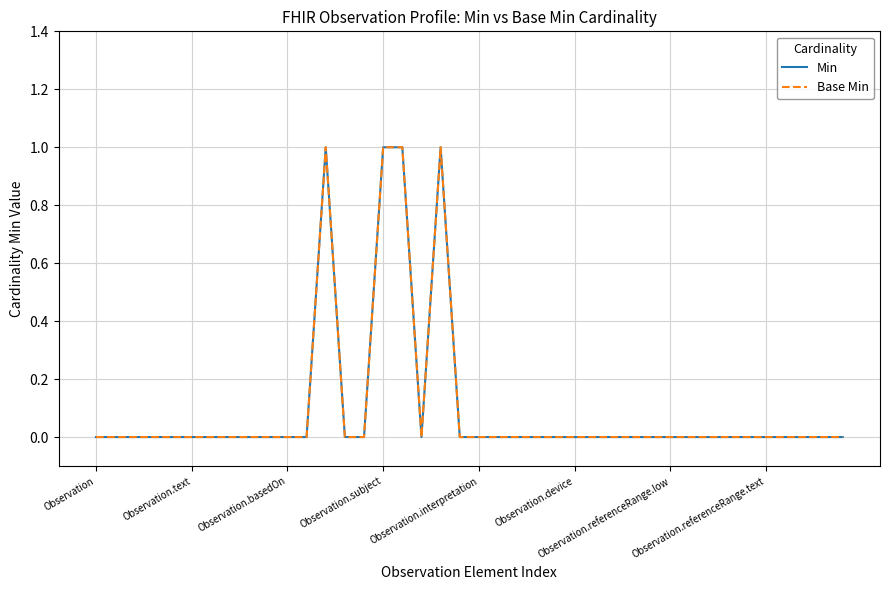

Does the chart have visible grid lines?

Yes